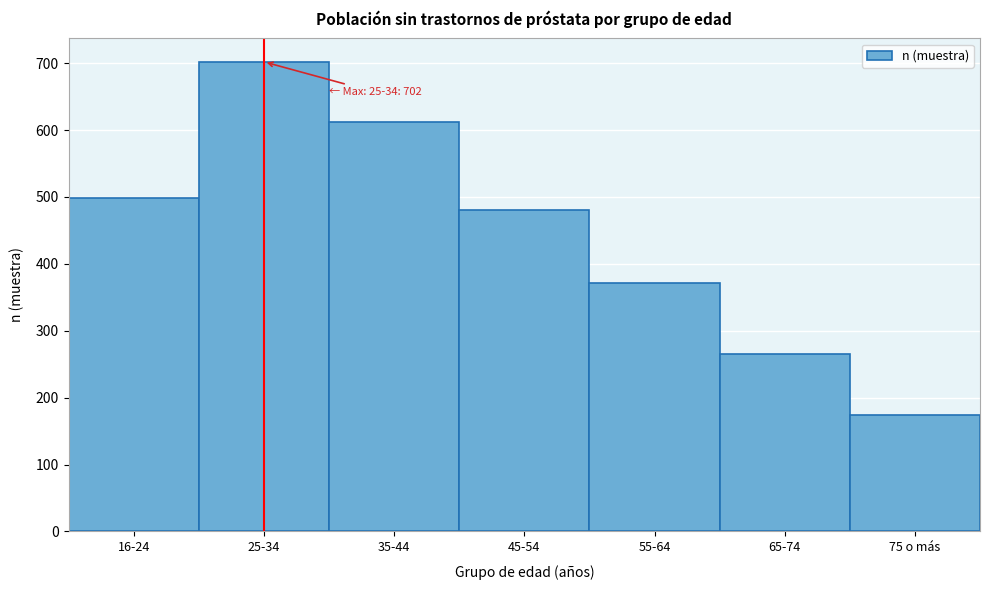

Reading left to right, transcribe all the data shown in this chart.

499	702	612	480	371	265	174